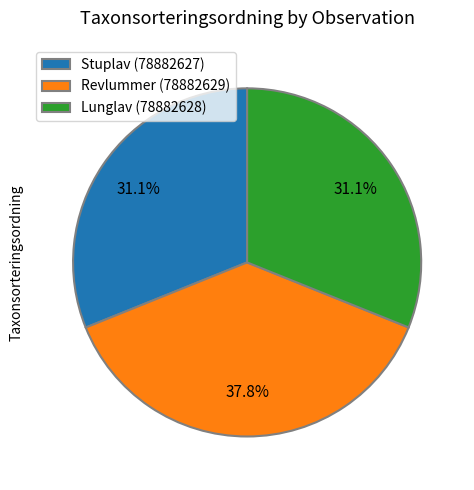

How many slices are in this pie chart?

3